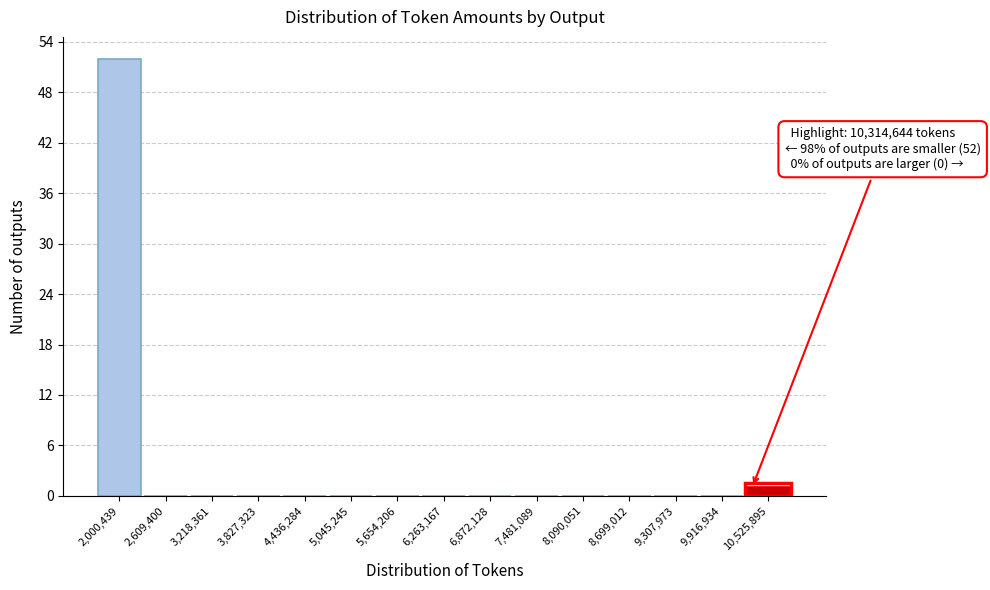

Which range on the x-axis has the tallest bar?

1700000 to 2300000